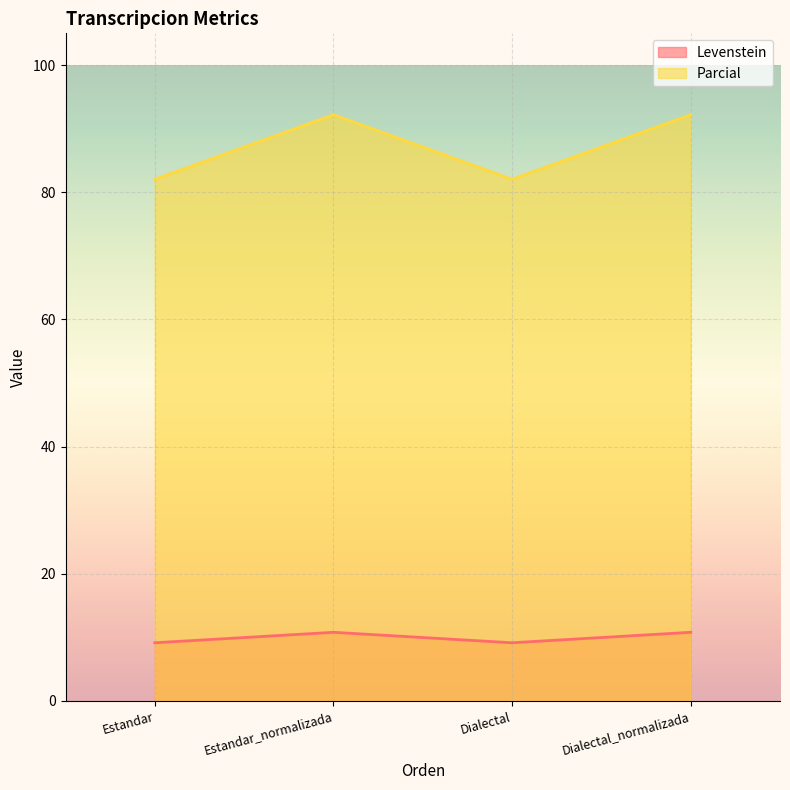

How many lines are shown in the chart?

2